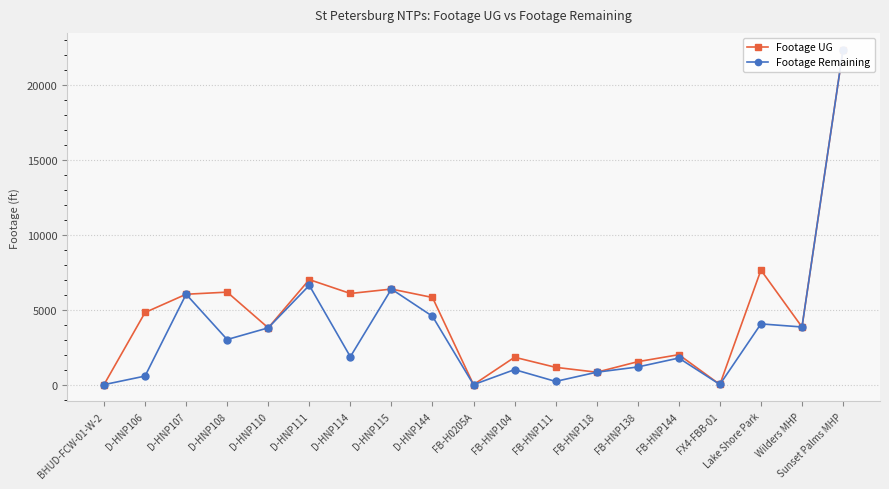

Is this an area chart (filled region under the line)?

No